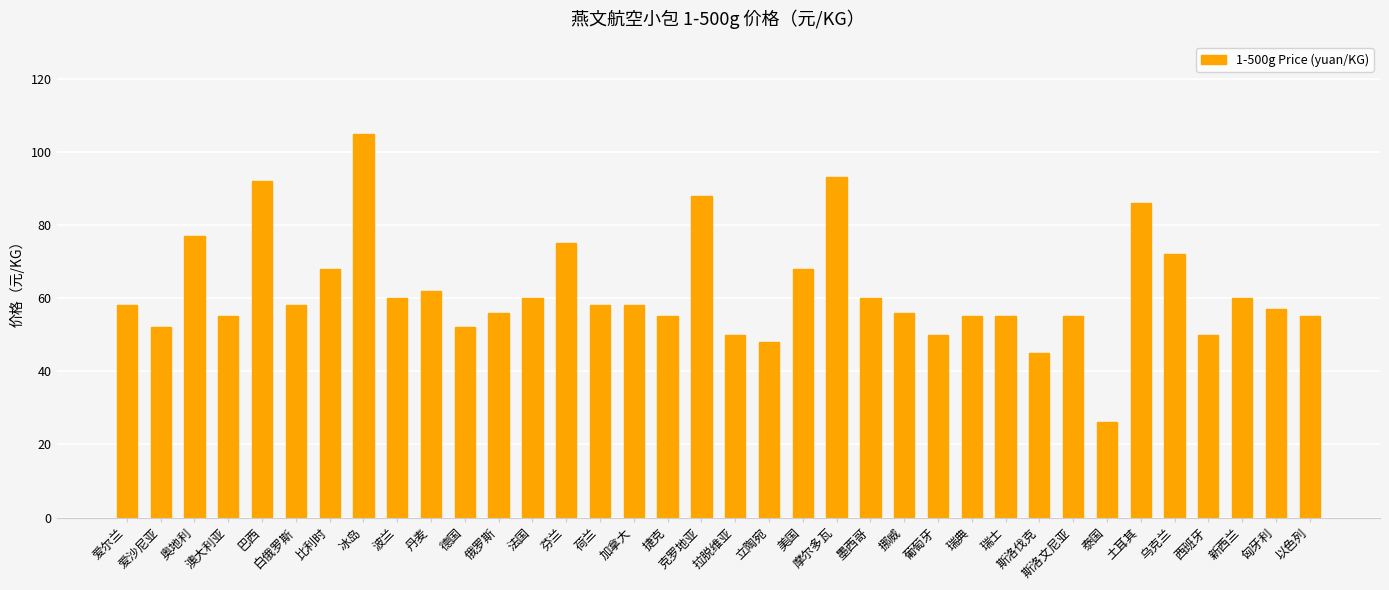

Is it true that the value at 捷克 is 33?

False